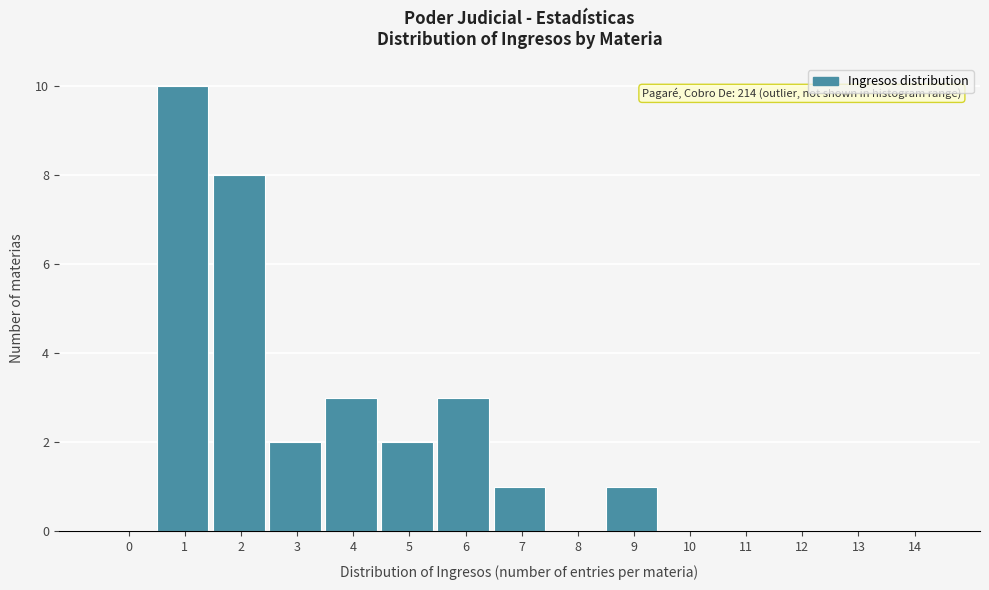

Reading left to right, extract all data points from this chart.

0=0	1=10	2=8	3=2	4=3	5=2	6=3	7=1	8=0	9=1	10=0	11=0	12=0	13=0	14=0